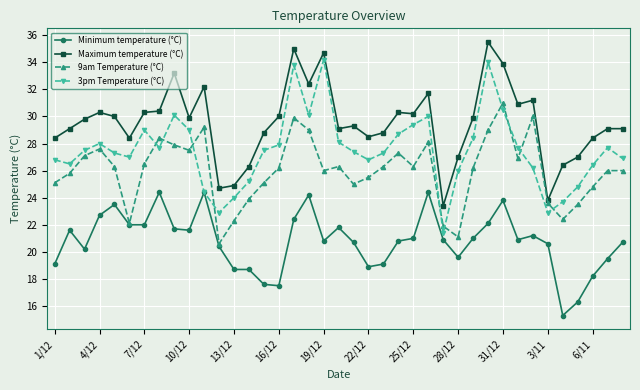

List the series in order of their overall mean, highest first.

Maximum temperature (°C), 3pm Temperature (°C), 9am Temperature (°C), Minimum temperature (°C)